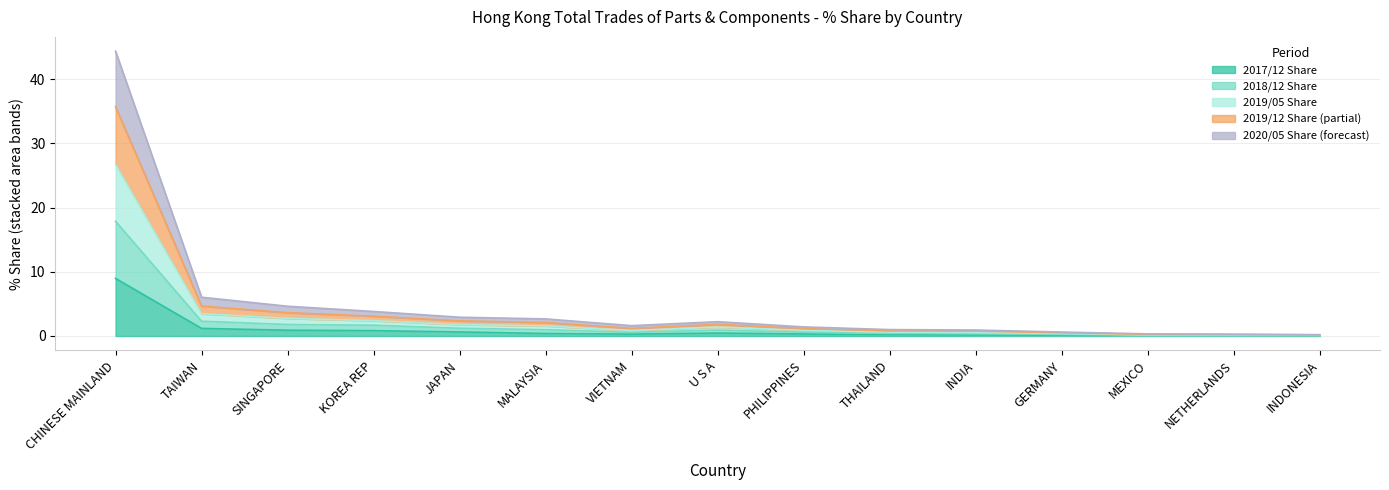

What is the label of the 14th point from the left?

NETHERLANDS